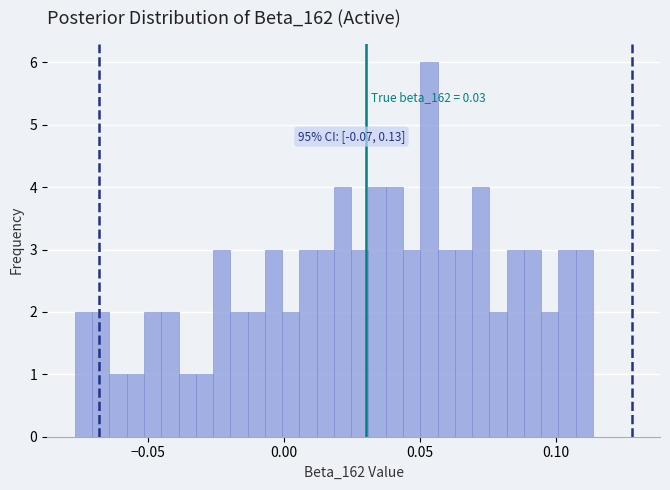

Read against the x-axis, roughly where is the centre of the tallest bar?

0.055